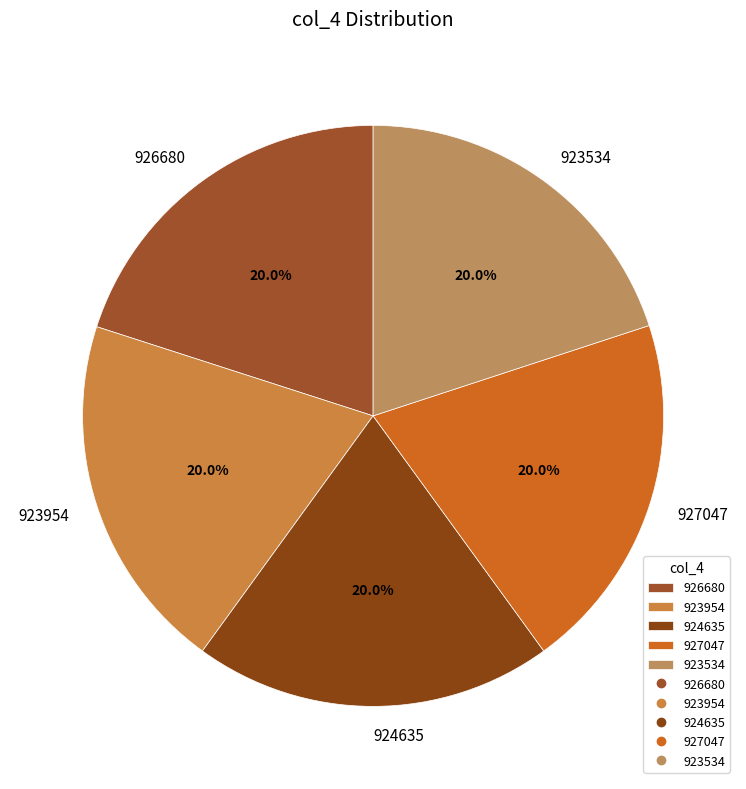

True or false: 924635 accounts for 20% of the total.

True